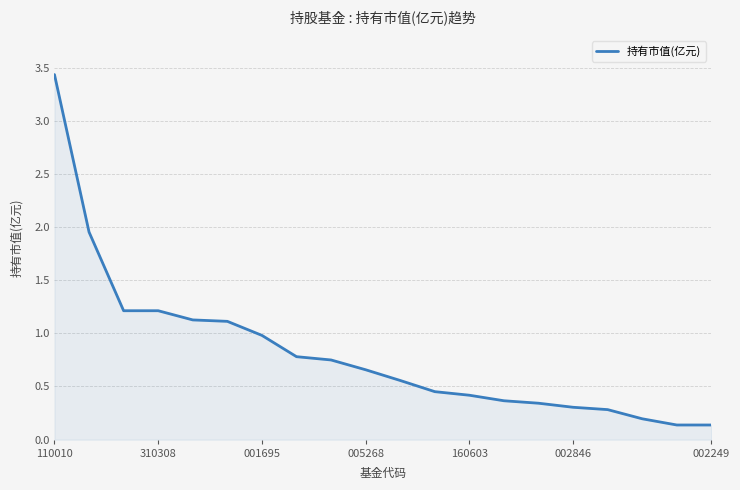

What is the difference between the maximum and minimum values?

3.3